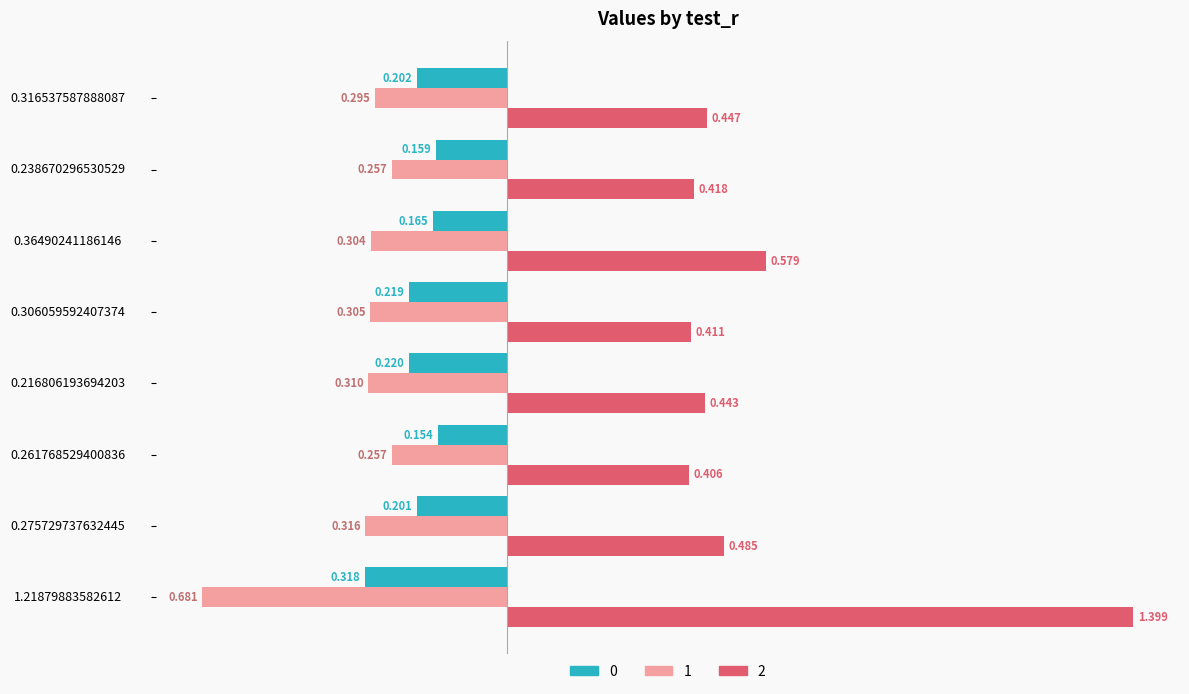

What is the minimum value shown in the chart?

-0.7